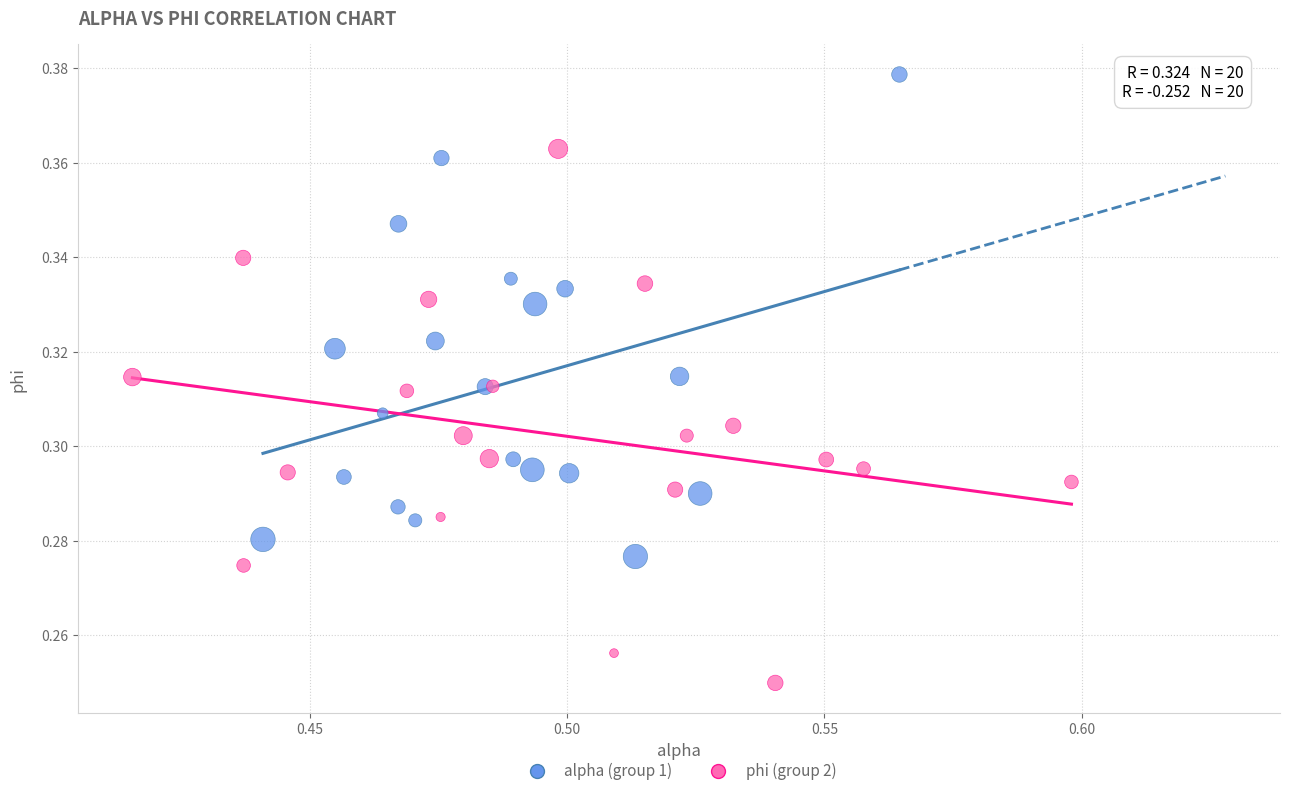

Which series has the widest spread of Y values?

phi (group 2)